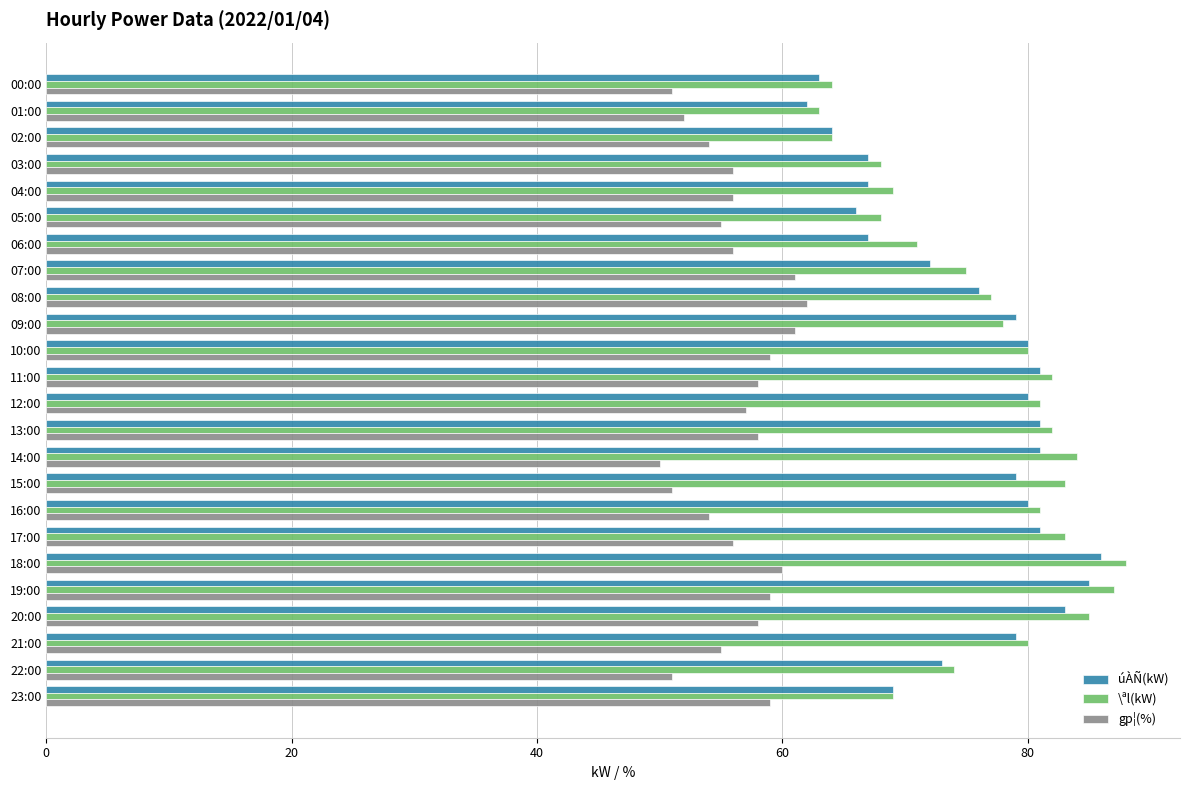

Is it true that gp¦(%) equals 33 at 15:00?

False